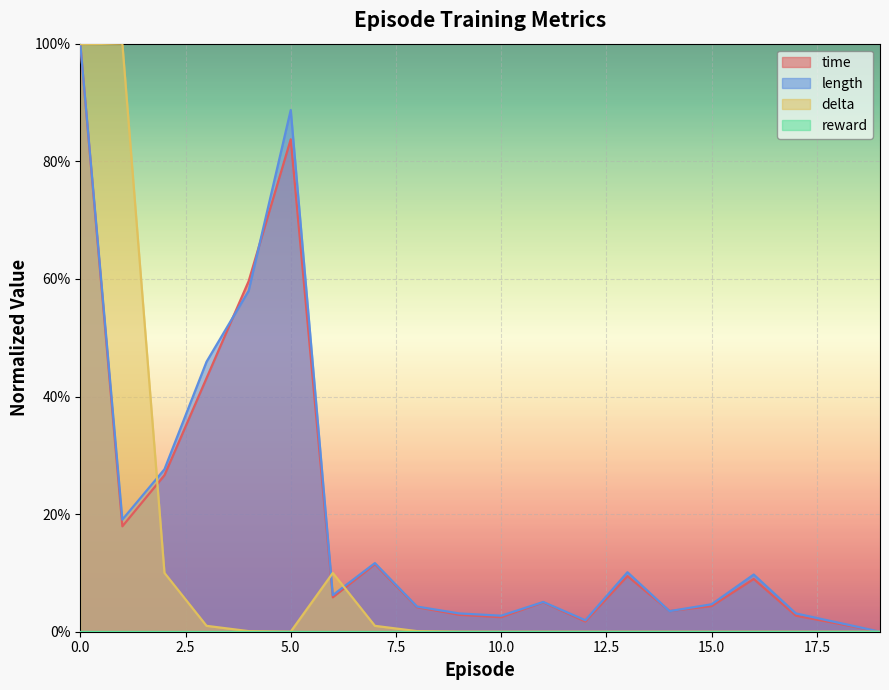

How many lines are shown in the chart?

3